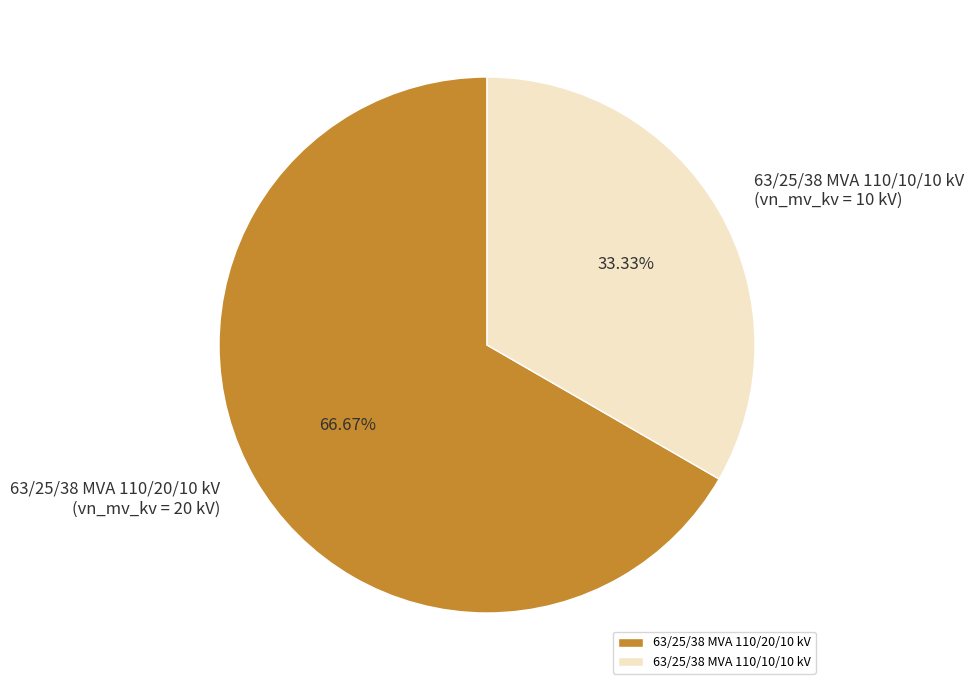

What is the ratio of the value at 63/25/38 MVA 110/20/10 kV to the value at 63/25/38 MVA 110/10/10 kV?

2.0